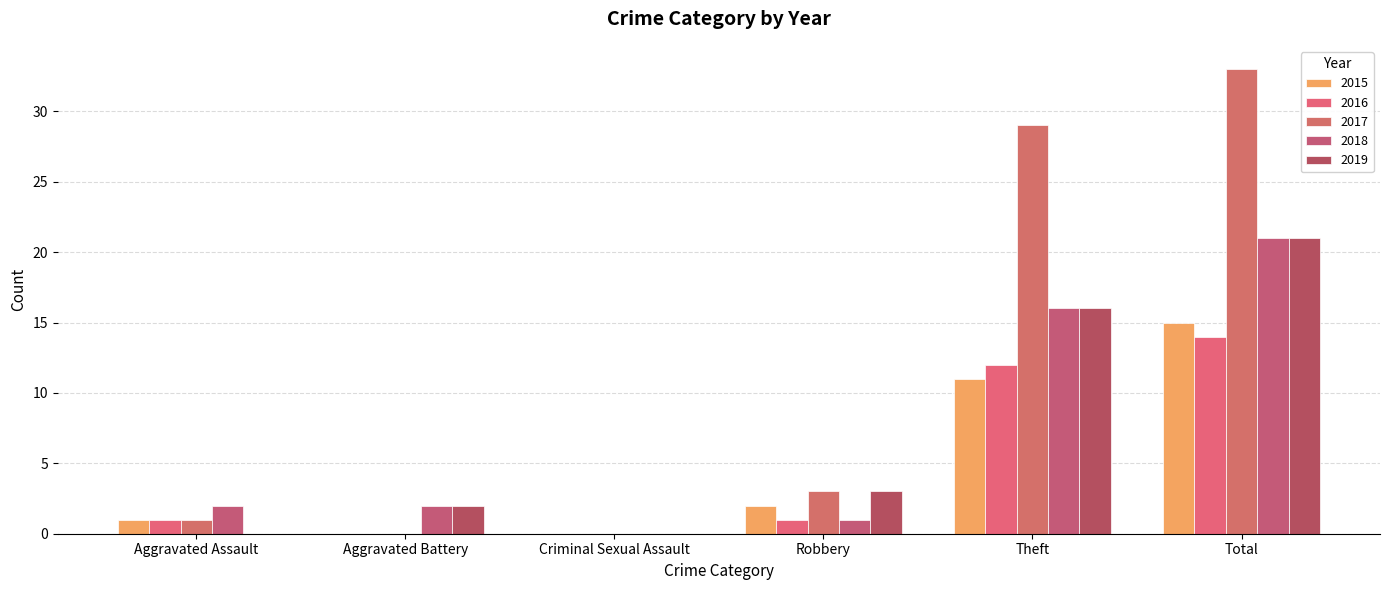

Count the number of data series in this chart.

5